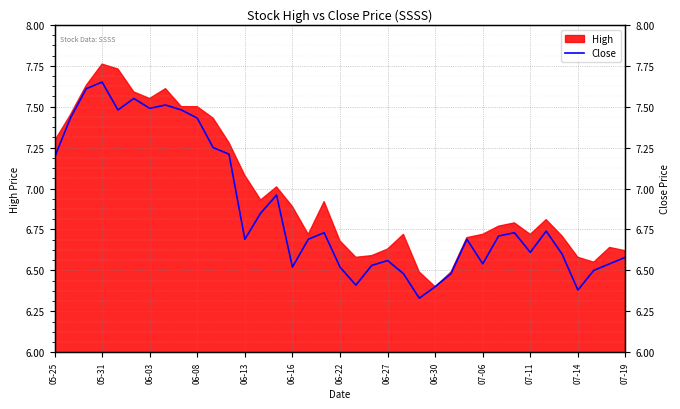

Where is the first local minimum?

06-13